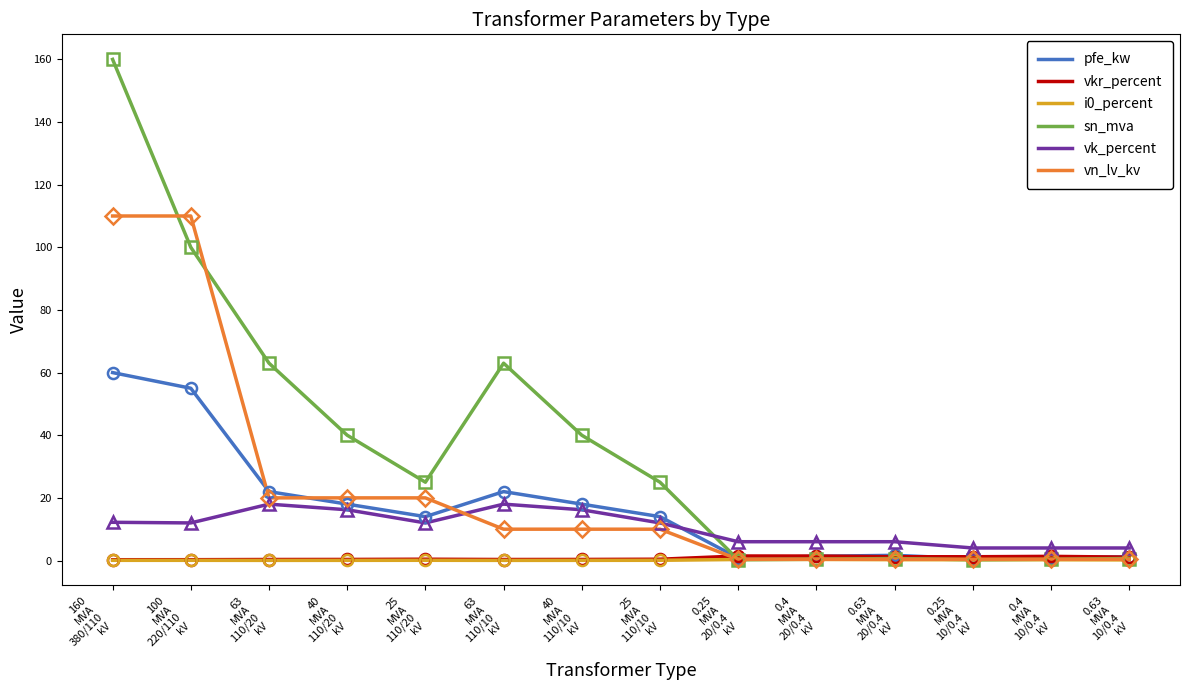

Is the value of vkr_percent at 0.25
MVA
10/0.4
kV greater than the value of sn_mva at 160
MVA
380/110
kV?

No